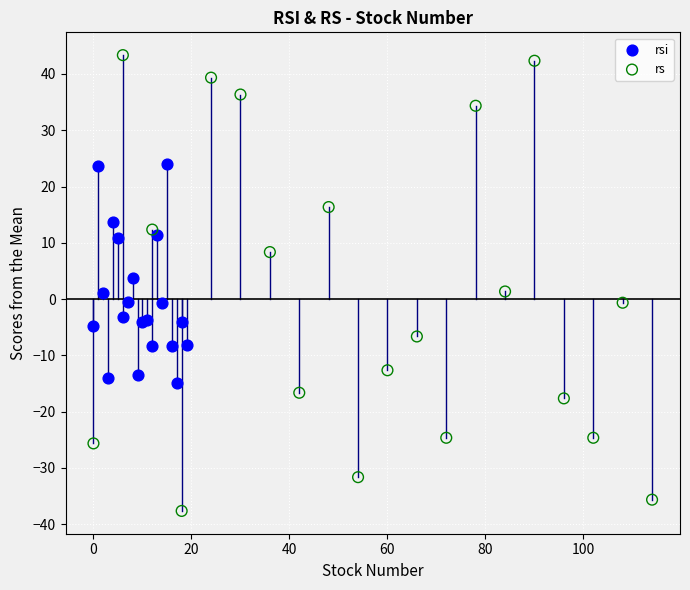

Which series reaches the maximum Y coordinate?

rs